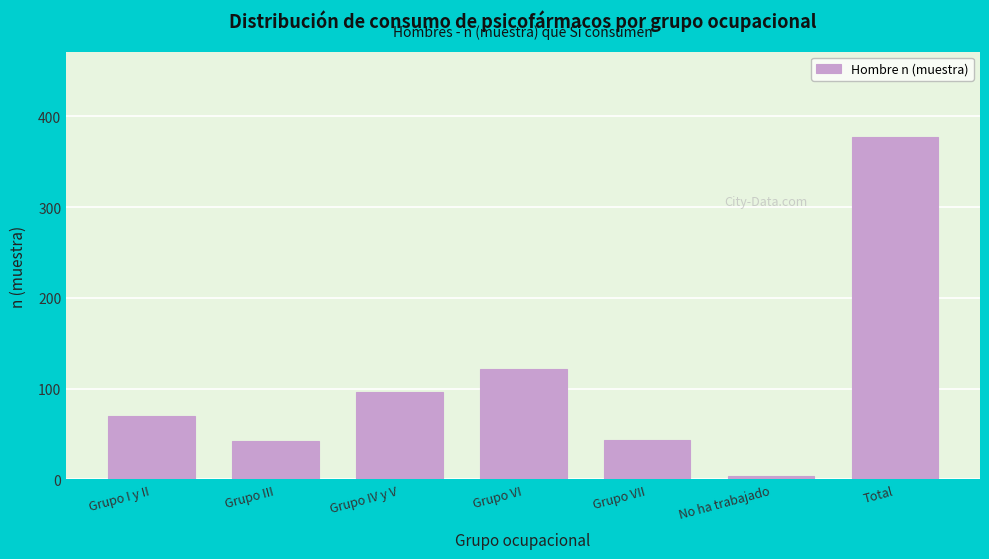

What is the difference between the maximum and minimum values?

373